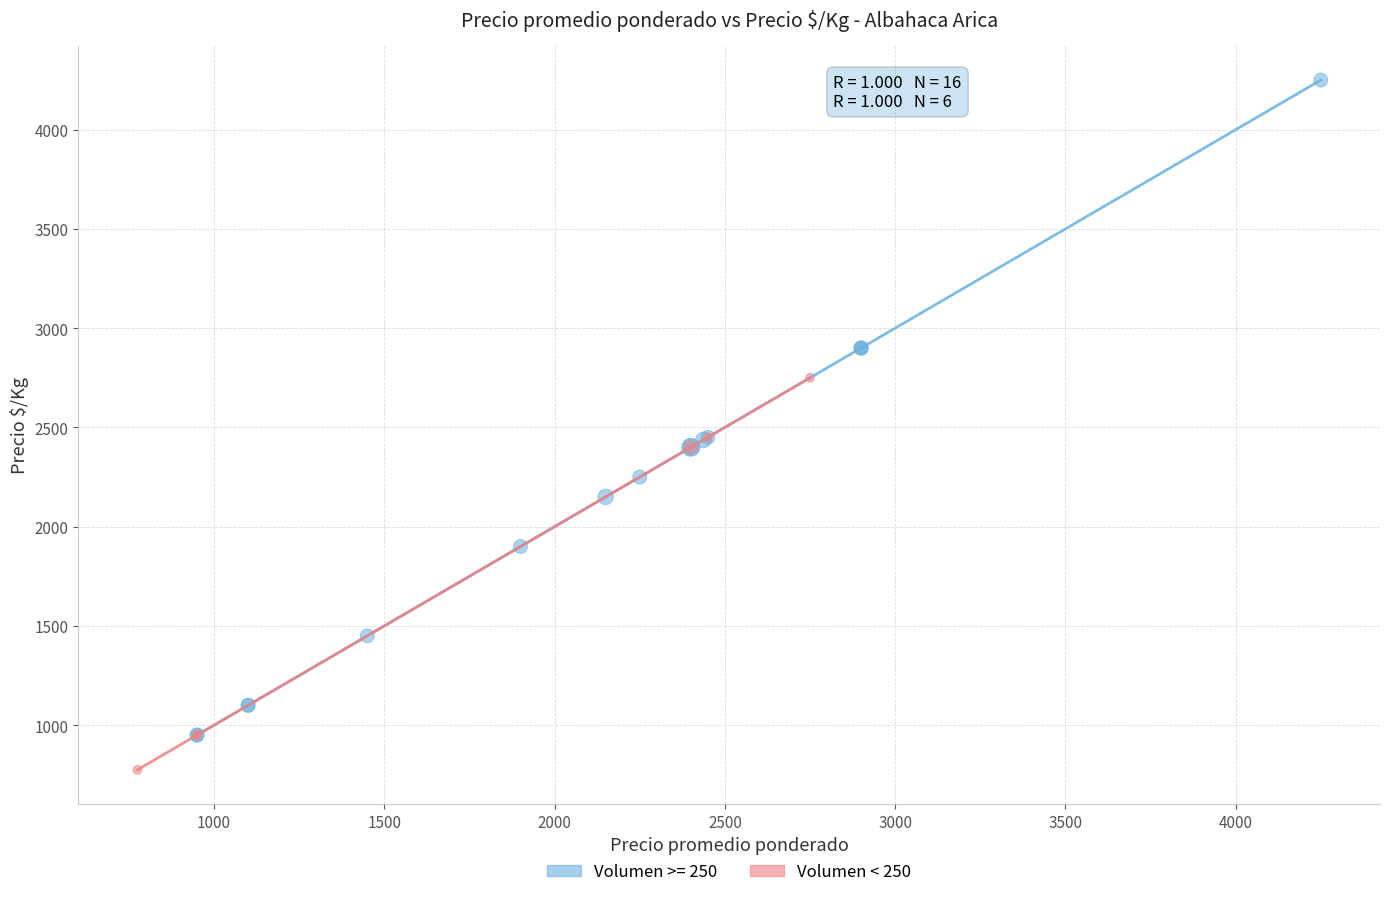

Which series reaches the maximum Y coordinate?

Volumen >= 250